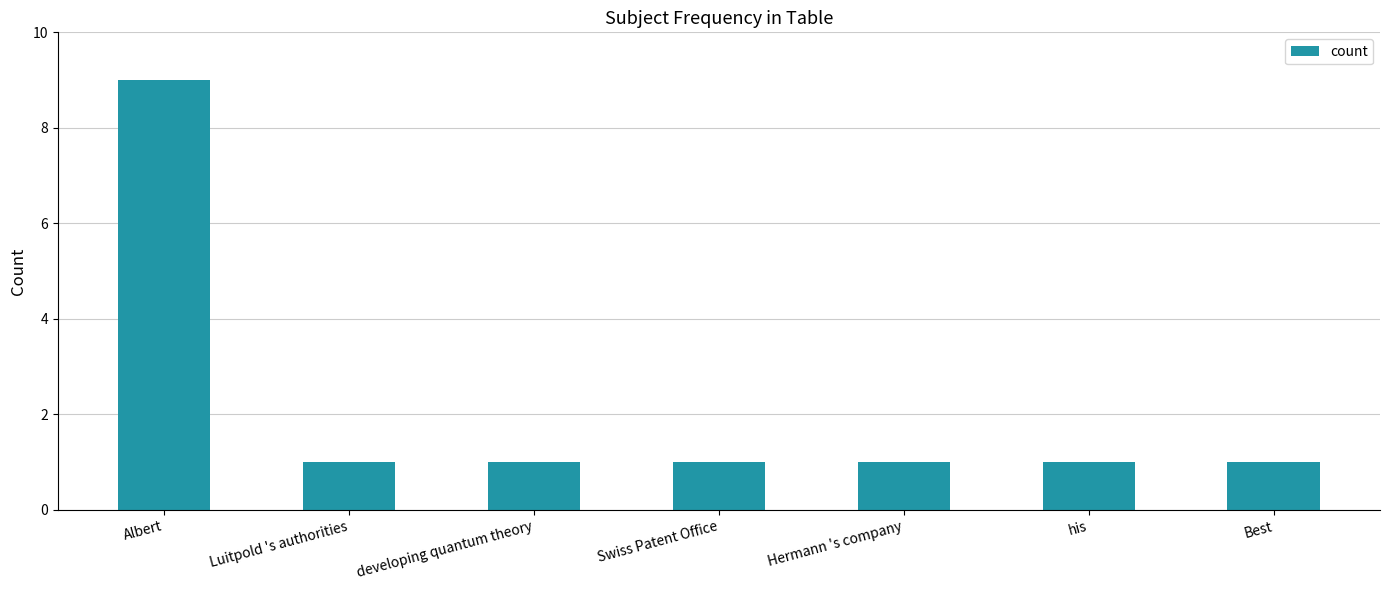

Approximately how many times larger is the value at his compared to Hermann 's company?

1.0